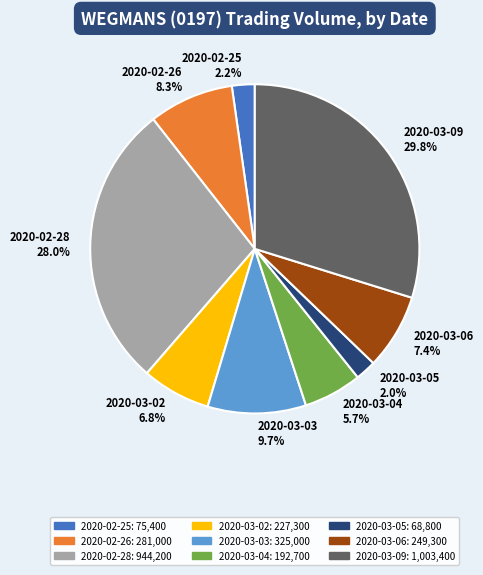

How many segments does this pie chart have?

9